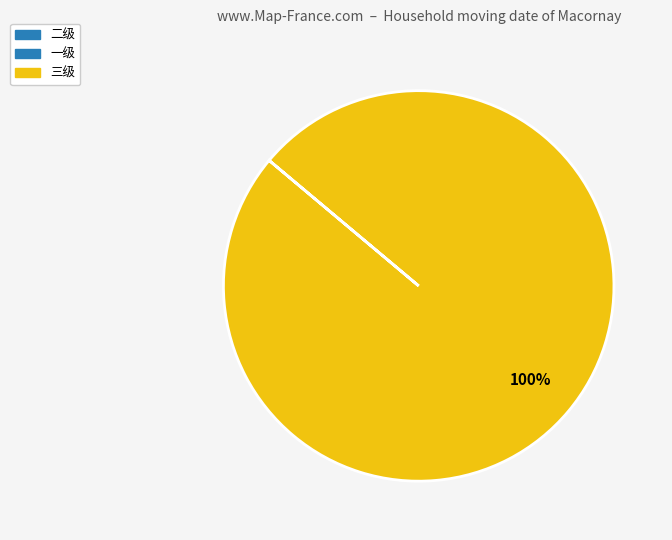

Is there a majority slice in this chart?

Yes